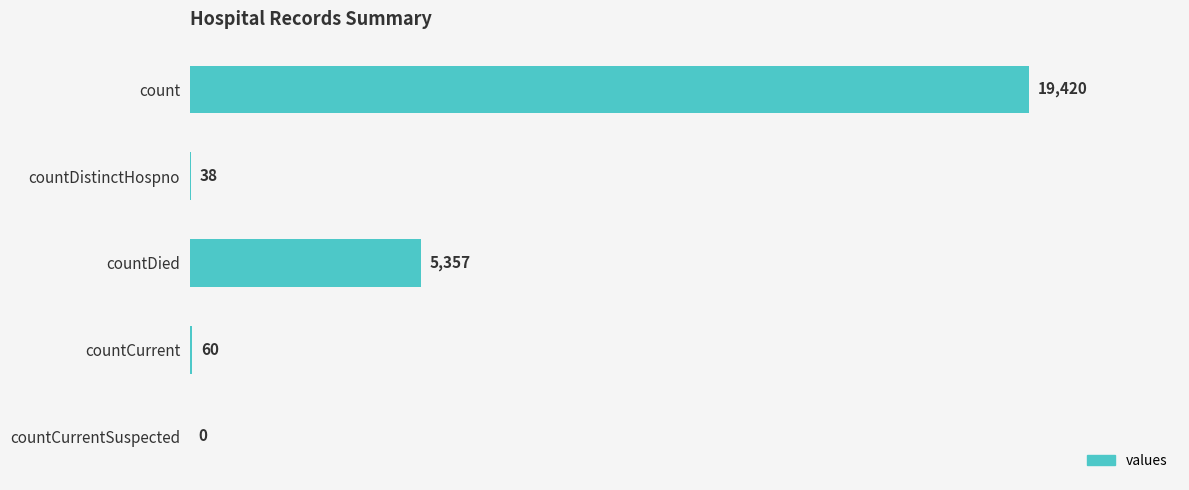

The value at count is 9208. True or false?

False